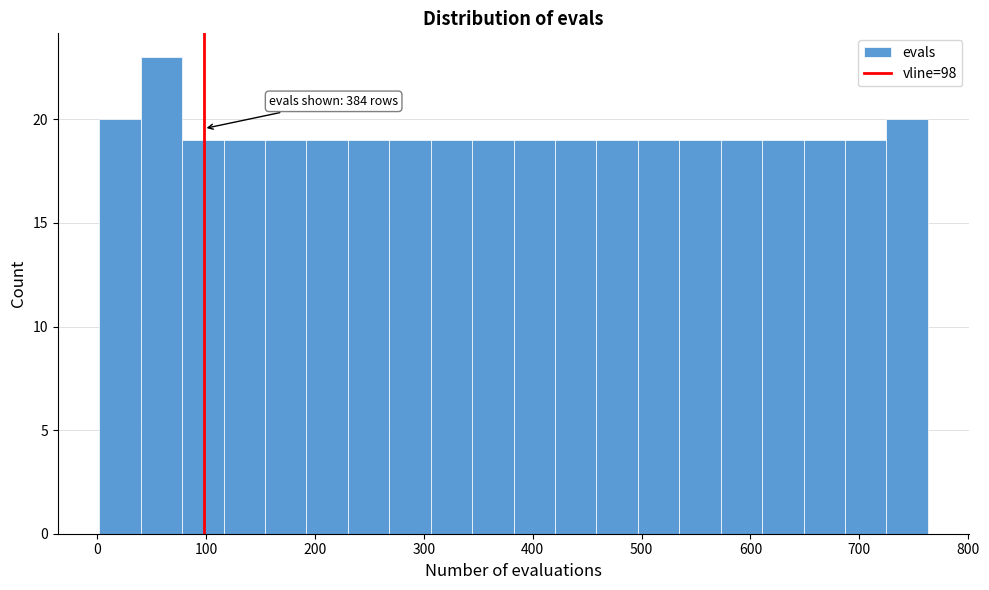

Around what value on the x-axis is the tallest bar? Give the approximate position of its centre, as read against the axis.

60